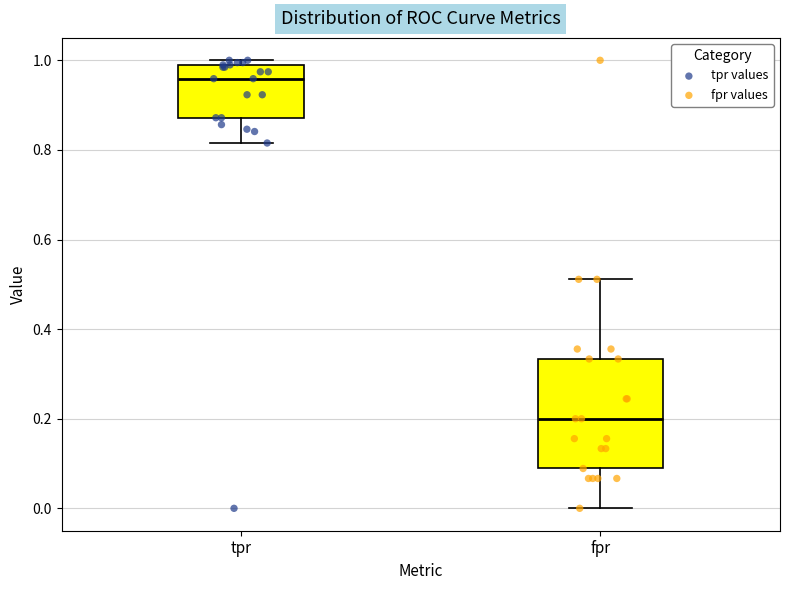

Reading left to right, transcribe this box plot: for each box, give where its median line is, the range the box spans, and where its two whiskers end, as read against the y-axis. The values are not printed on the chart, so give them approximately, as read against the axis.

tpr: median 0.96, box 0.88 to 0.98, whiskers 0.82 to 1.00
fpr: median 0.20, box 0.08 to 0.34, whiskers 0.00 to 0.52